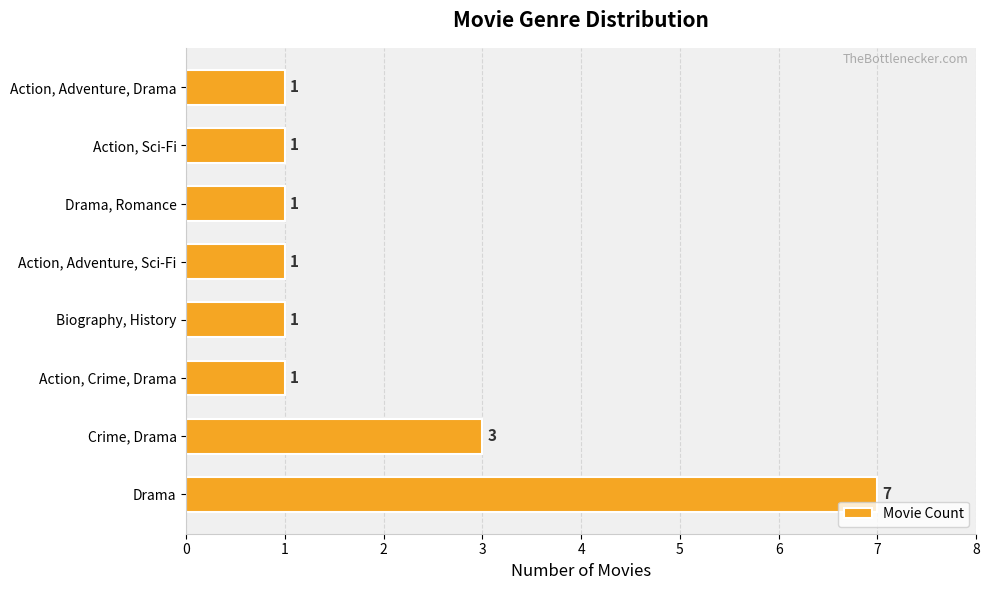

Approximately how many times larger is the value at Crime, Drama compared to Biography, History?

3.0